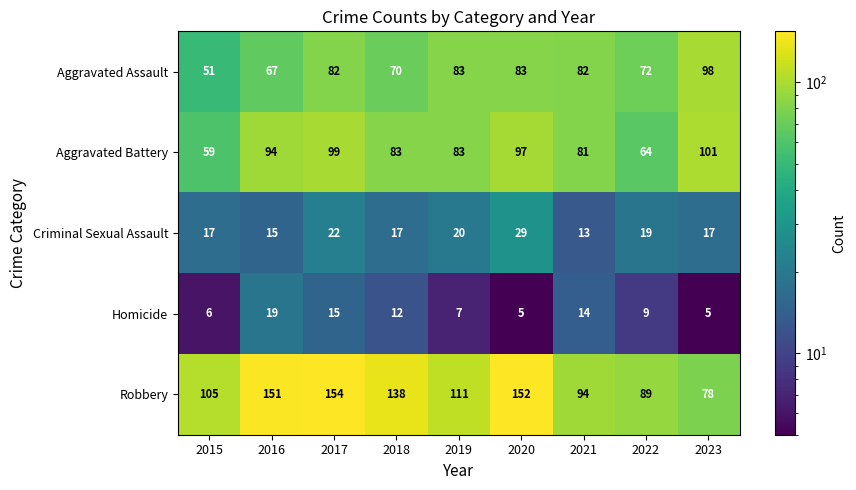

The Aggravated Assault series shows 29 at 2022. True or false?

False